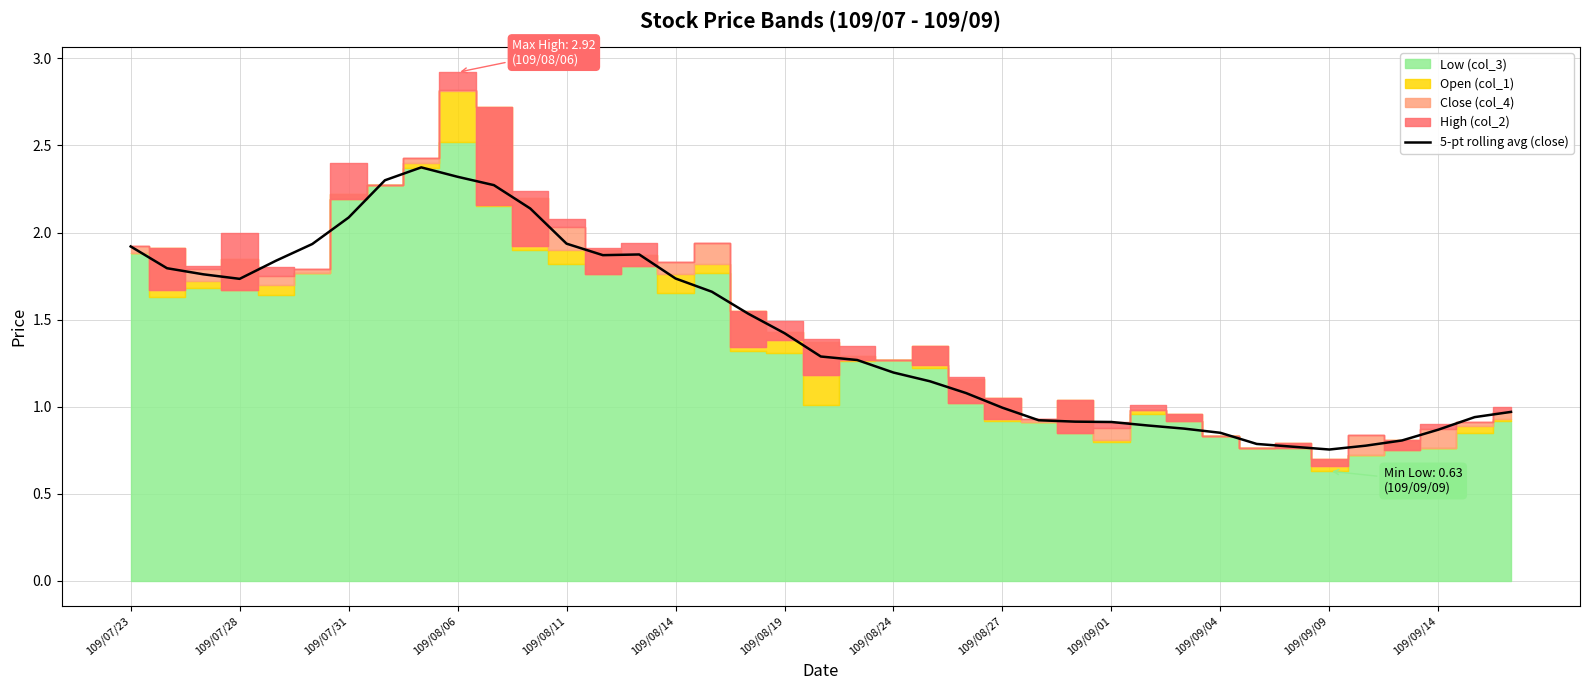

What is the difference between the maximum and minimum values?

1.6